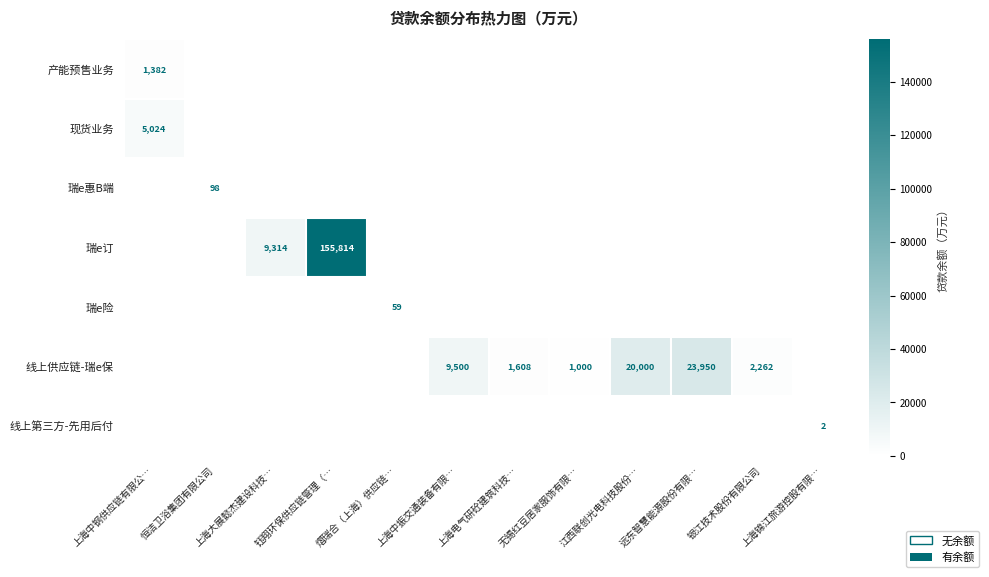

The 线上第三方-先用后付 series shows 2 at 上海锦江旅游控股有限…. True or false?

True